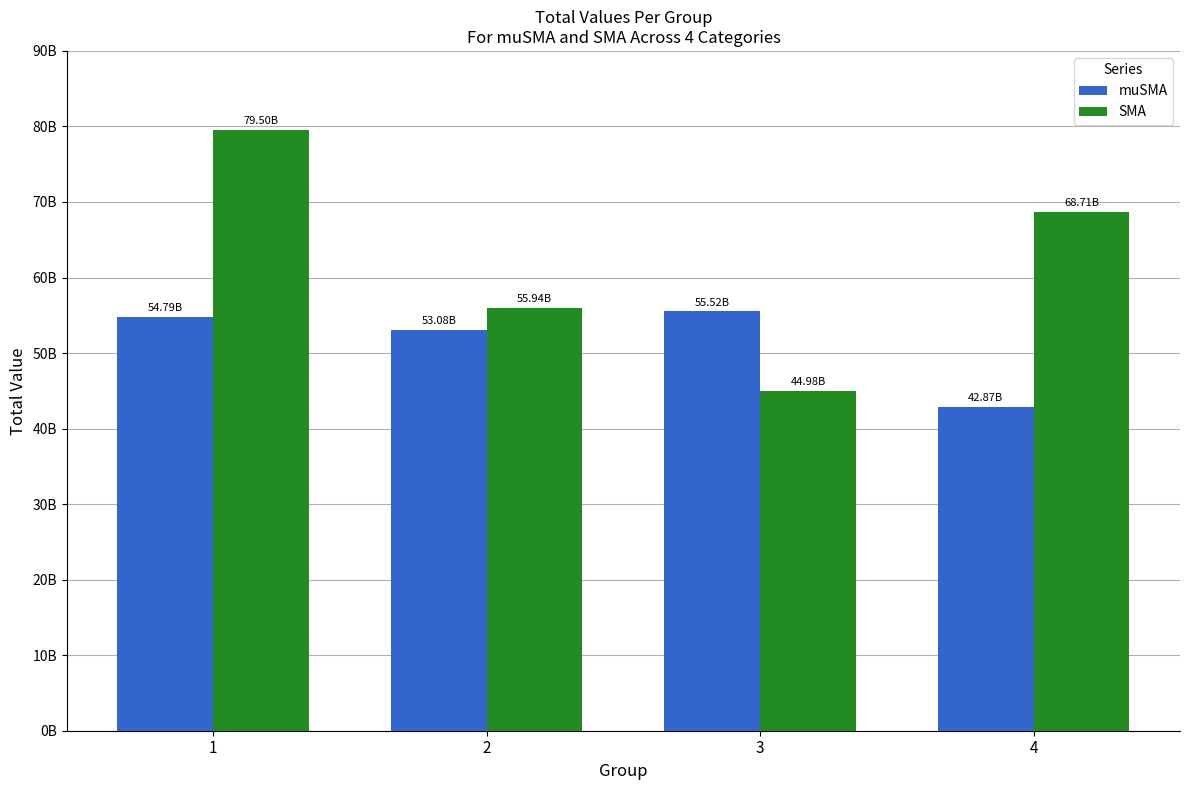

What is the spread (max minus min) of values at 4?

25840397173.4